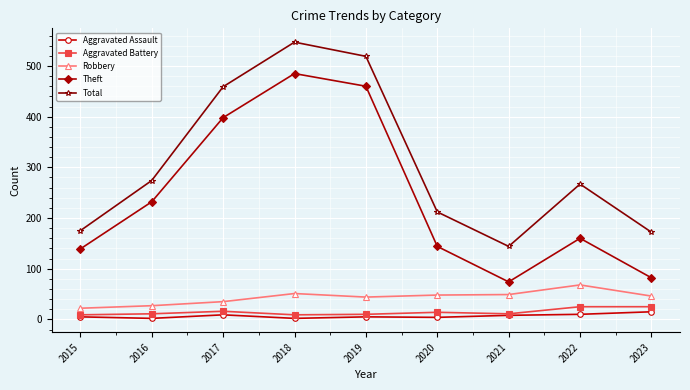

How many values in the Theft series are below 160?

4